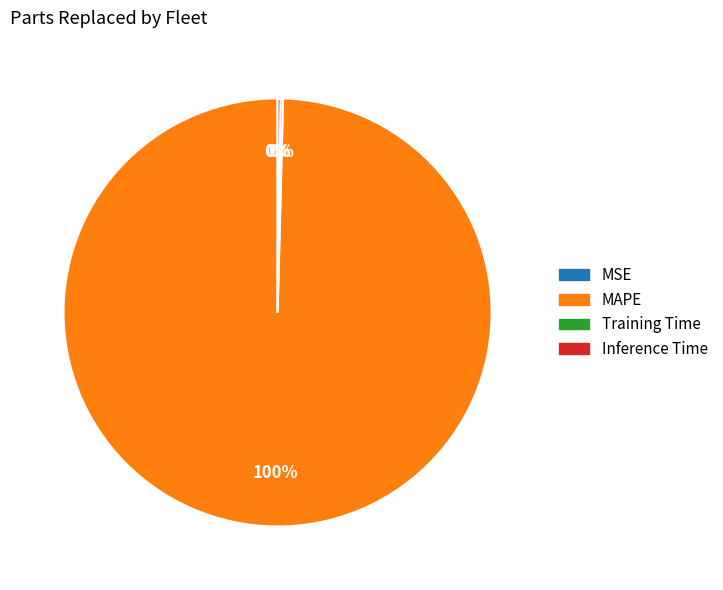

Which category has the biggest portion of the pie?

MAPE